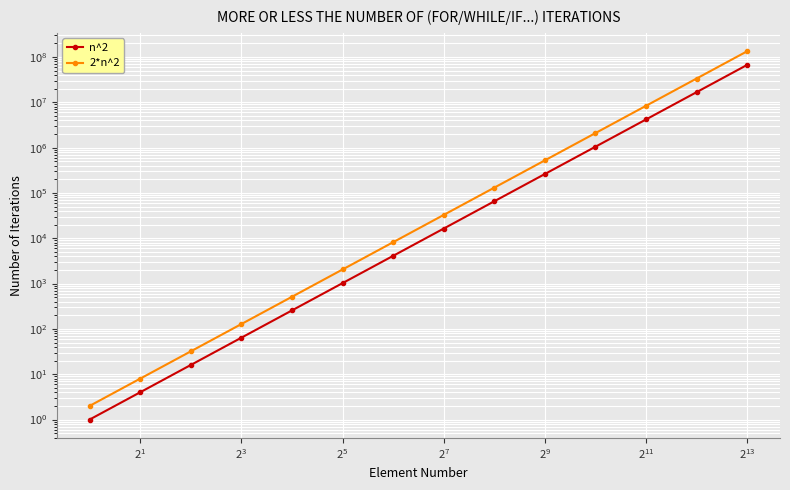

Count the number of categories in the chart.

14